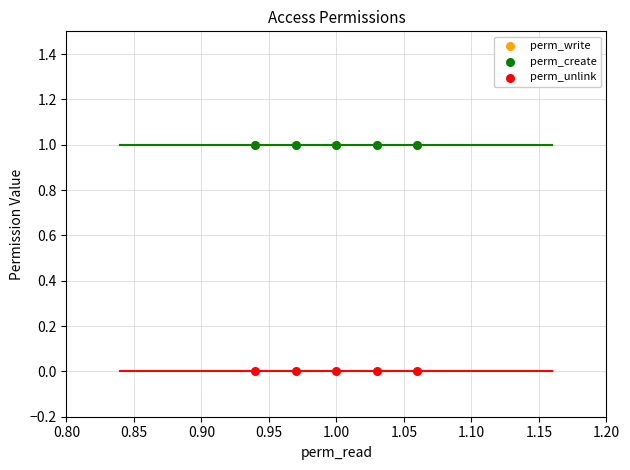

Which series has the widest spread of Y values?

perm_write